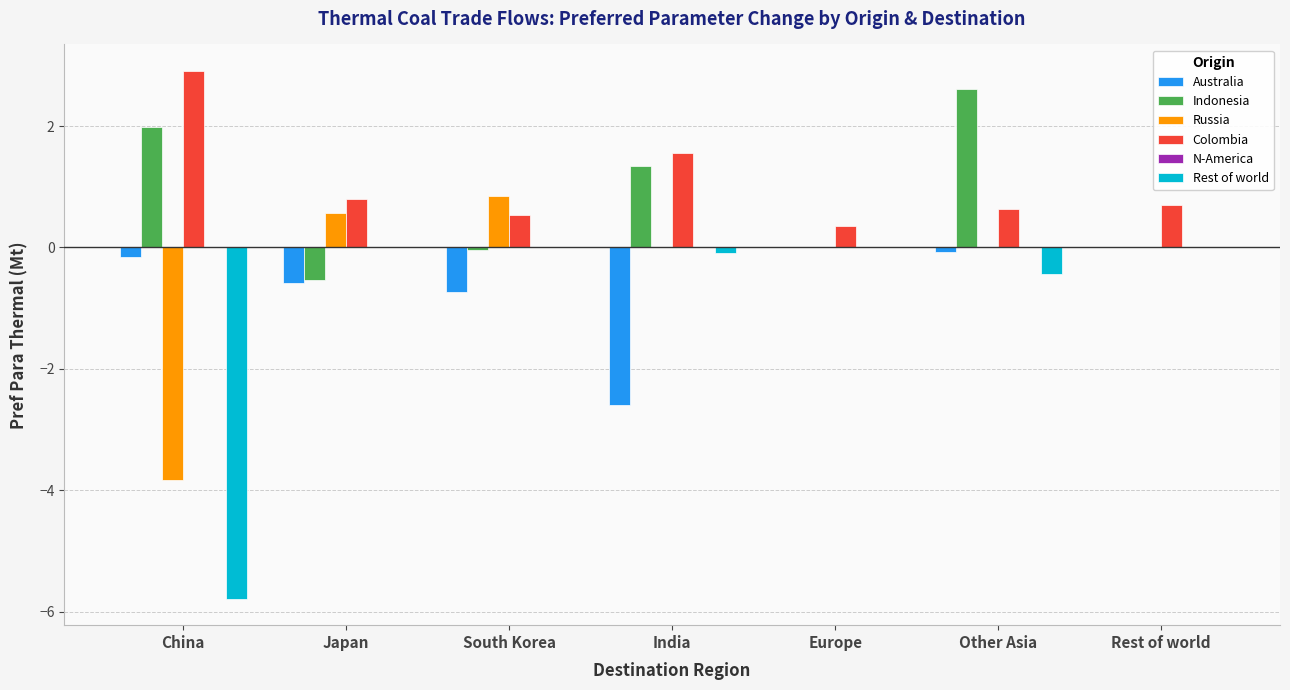

The value of Australia at Europe is 0.0. True or false?

True